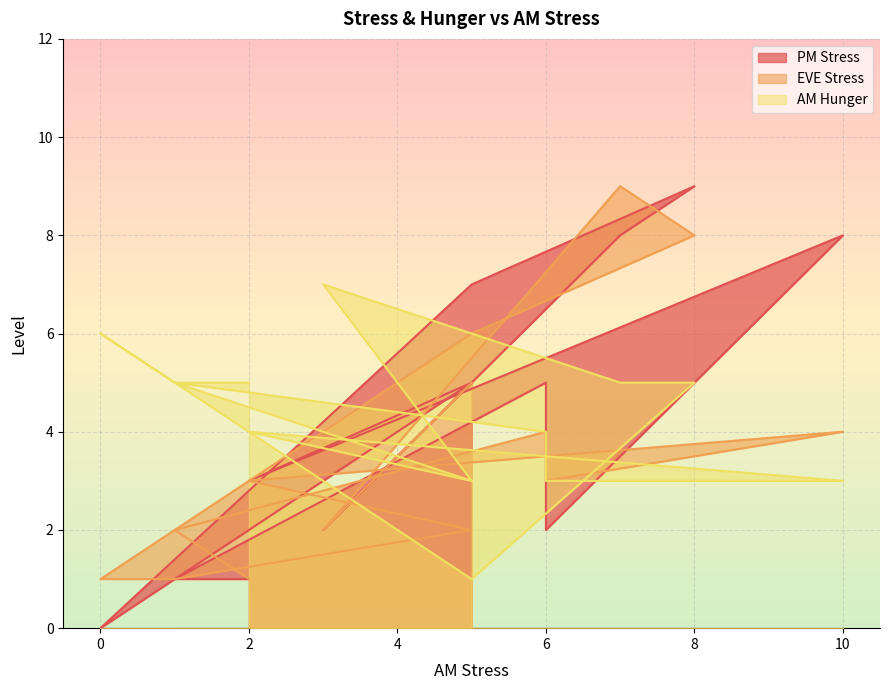

Reading left to right, extract all data points from this chart.

PM Stress: 1	1	5	2	8	3	5	1	0	7	9	8	2	5
EVE Stress: 1	2	4	3	4	3	2	1	1	6	8	9	2	5
AM Hunger: 5	5	4	3	3	4	3	5	6	1	5	5	7	3